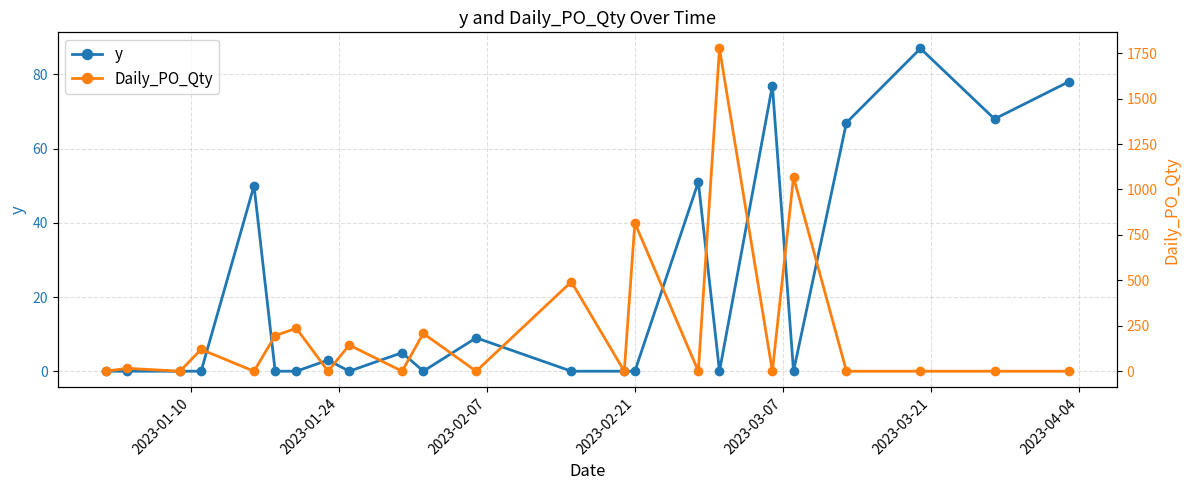

Is it true that y equals 0 at 2023-01-24?

True